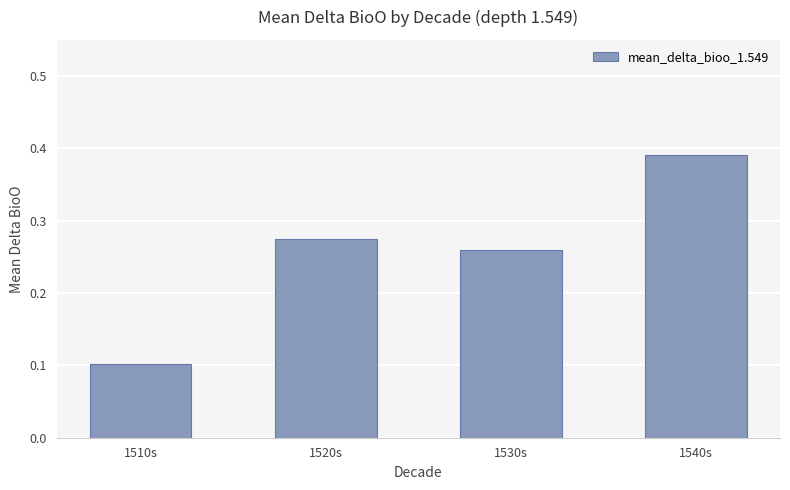

What is the difference between the second highest and minimum values?

0.2